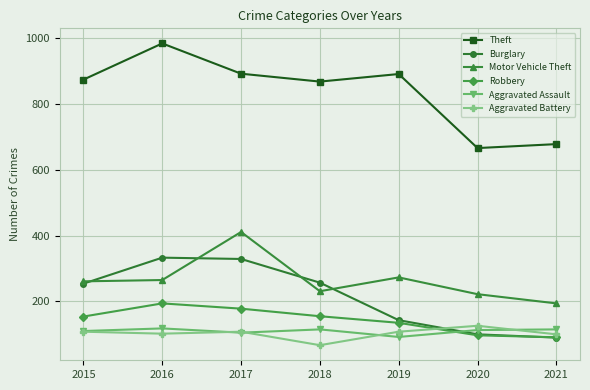

At which label does Motor Vehicle Theft reach its peak?

2017